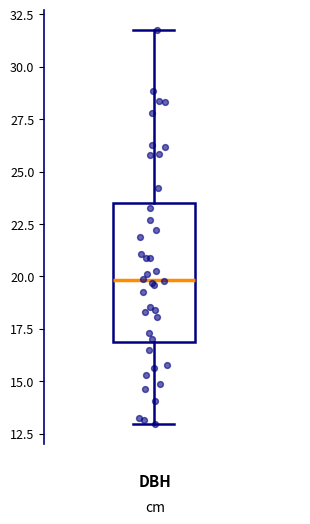

Transcribe this box plot: give where the median line is, the range the box spans, and where the two whiskers end, as read against the y-axis. The values are not printed on the chart, so give them approximately, as read against the axis.

median 20.0, box 17.0 to 23.5, whiskers 13.0 to 32.0